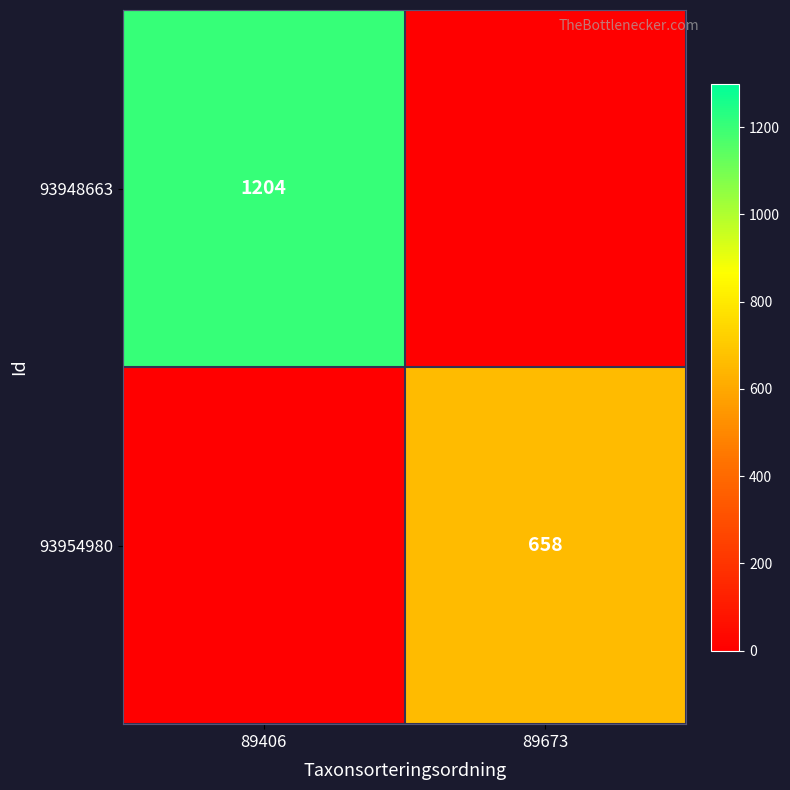

True or false: 93948663 has a value of 1936 at 89406.

False